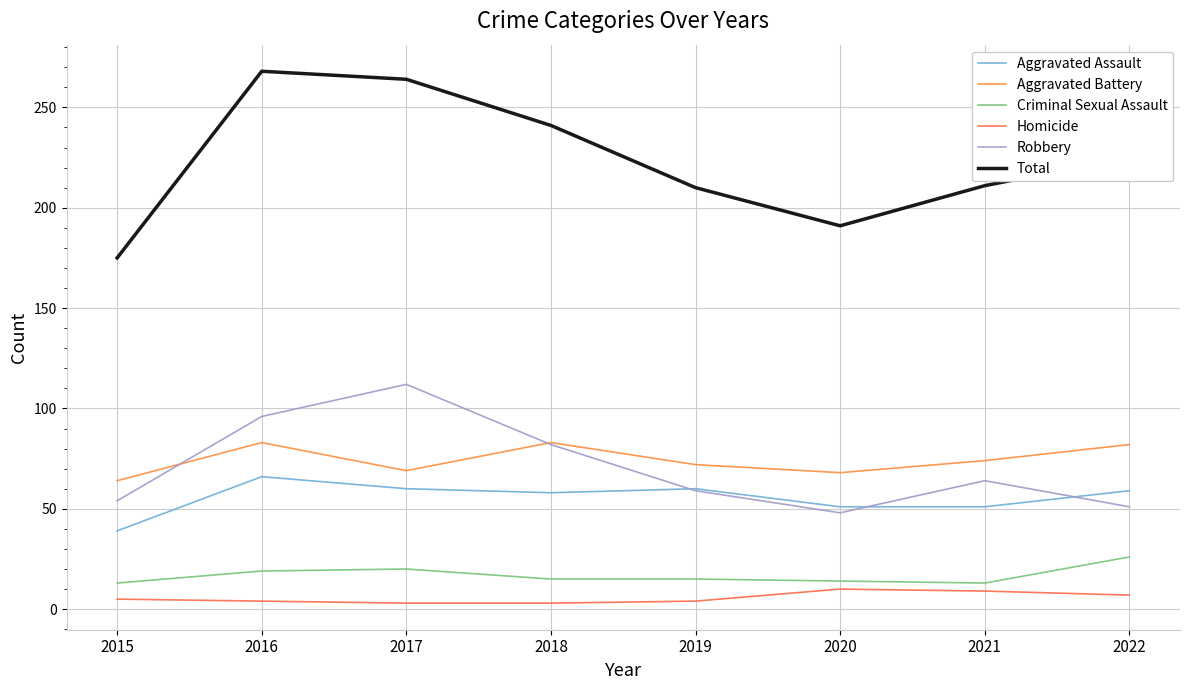

In Aggravated Assault, how many points are lower than both neighbors (excluding endpoints)?

1